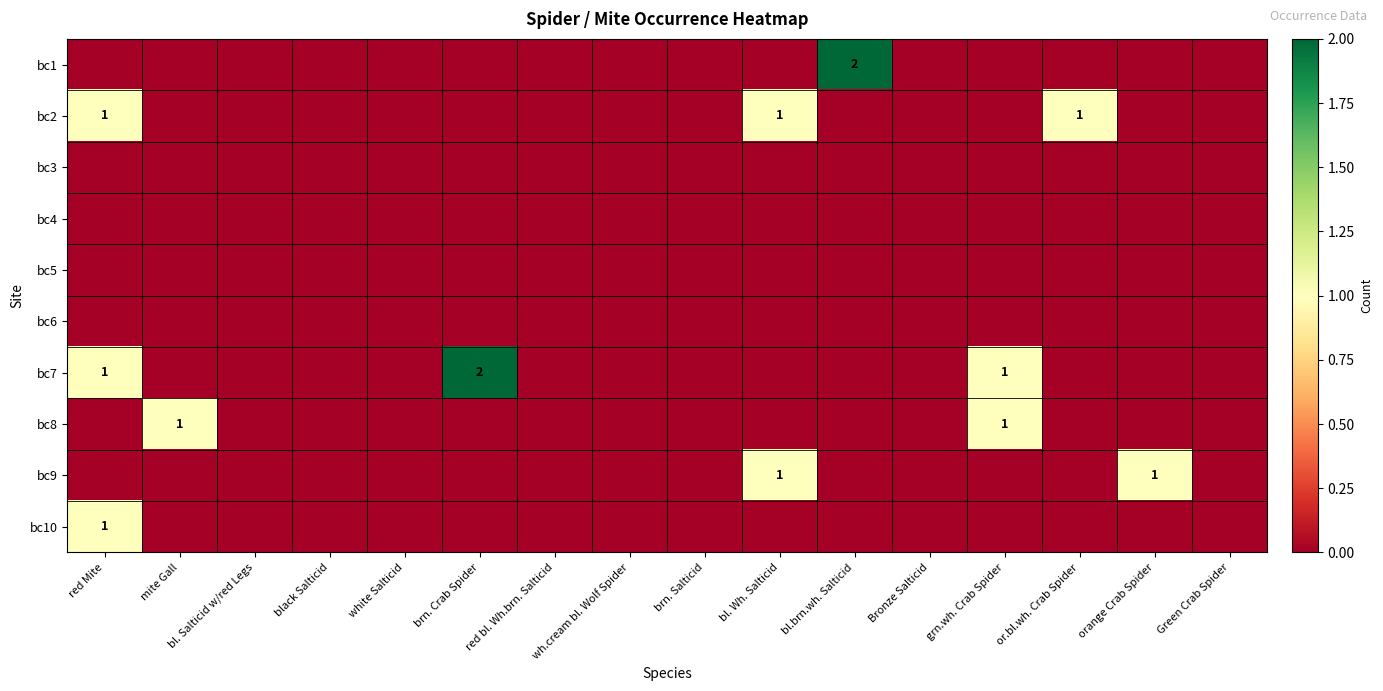

Count the number of data series in this chart.

10